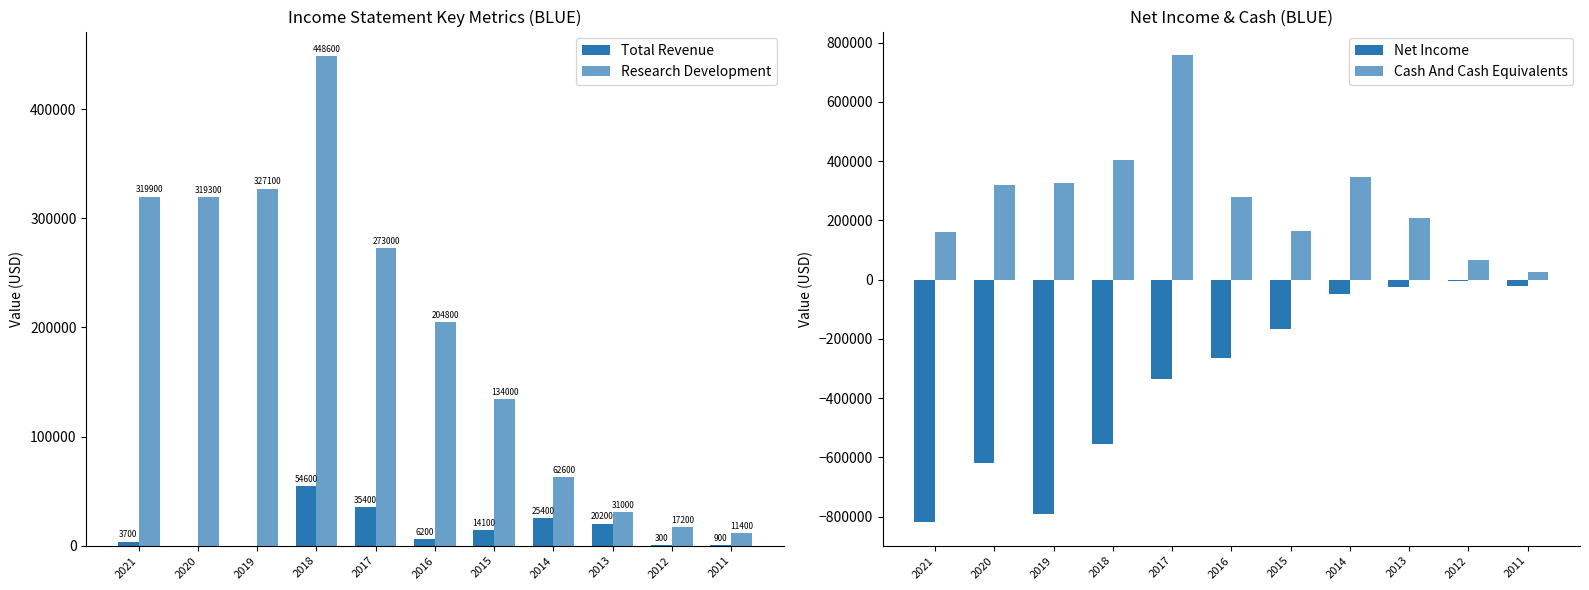

Reading left to right, transcribe all the data shown in this chart.

Total Revenue: 3700	0	0	54600	35400	6200	14100	25400	20200	300	900
Research Development: 319900	319300	327100	448600	273000	204800	134000	62600	31000	17200	11400
Net Income: -819400	-618700	-789600	-555600	-335600	-263500	-166800	-48700	-25300	-3600	-20600
Cash And Cash Equivalents: 161200	317700	327200	402600	758500	278900	164300	347800	206300	67000	25600